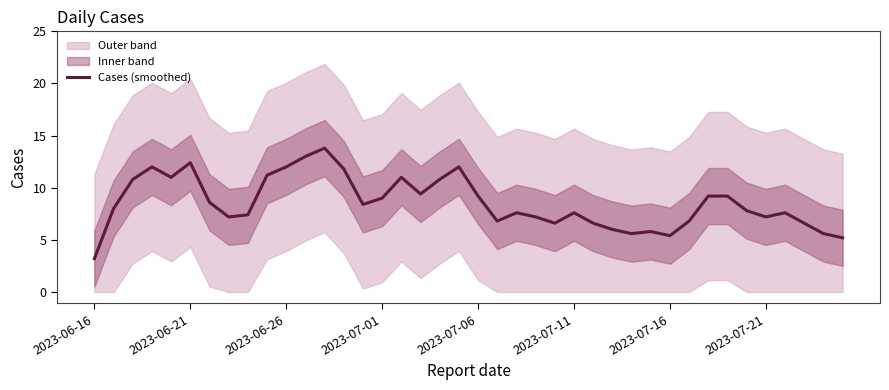

What is the average value?

8.6